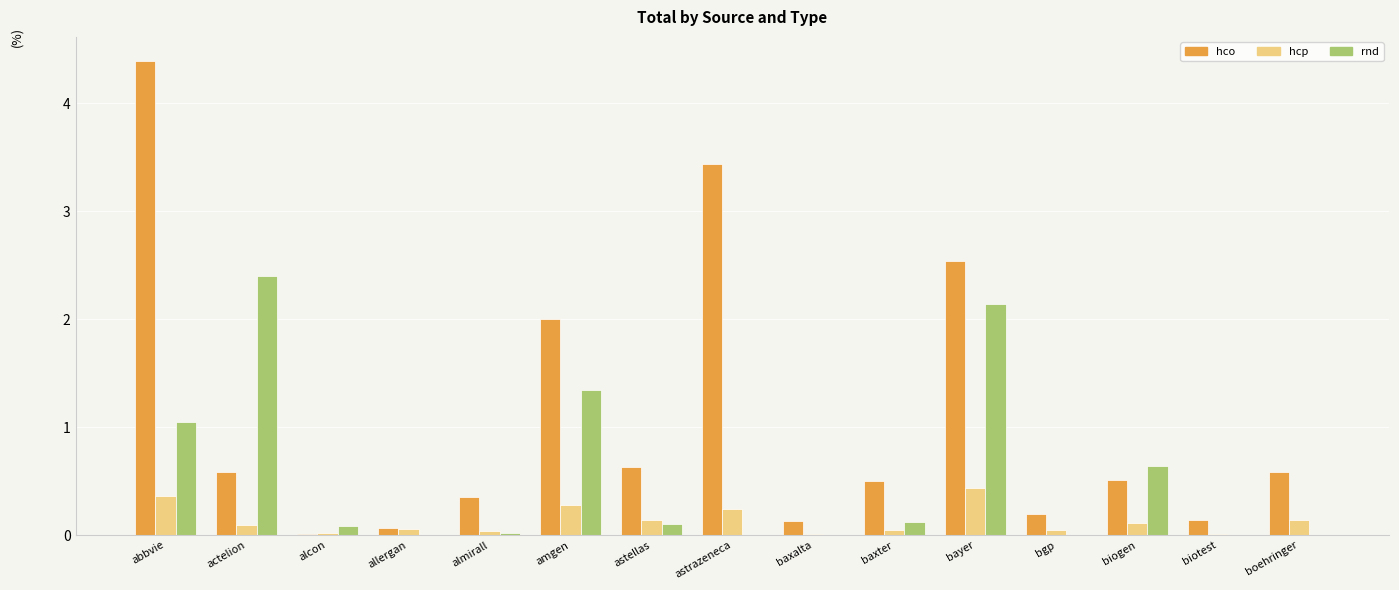

The value of hco at biogen is 0.5. True or false?

True